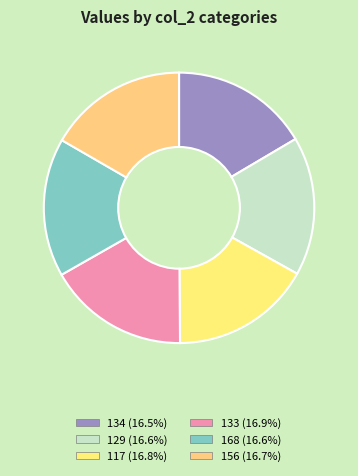

Count the number of slices in the pie.

6